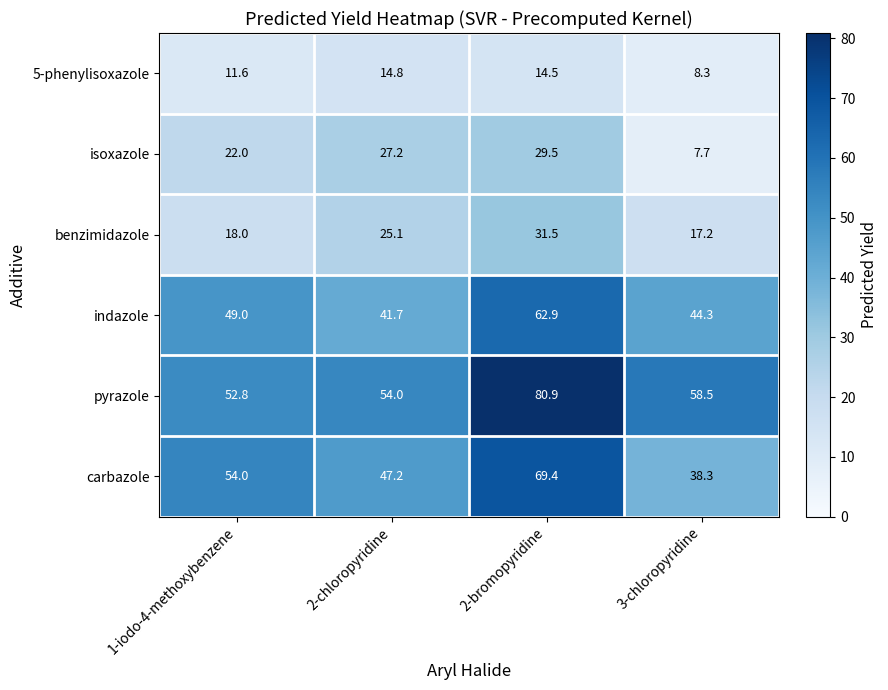

The value of isoxazole at 2-chloropyridine is 42.1. True or false?

False